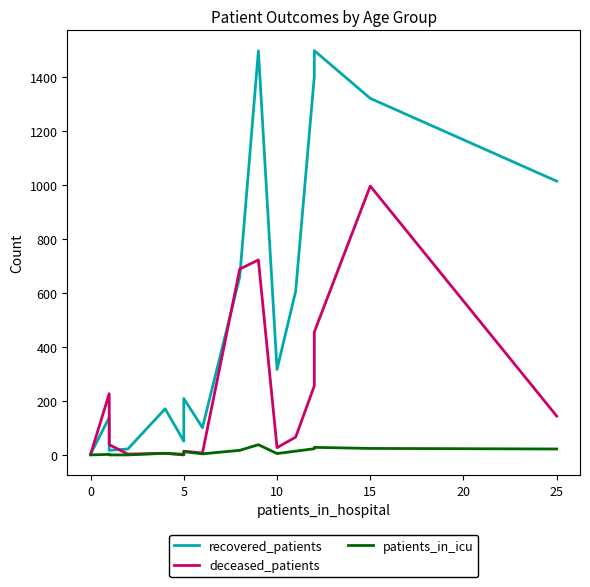

At 0, list the series in order from largest to smallest.

recovered_patients, deceased_patients, patients_in_icu